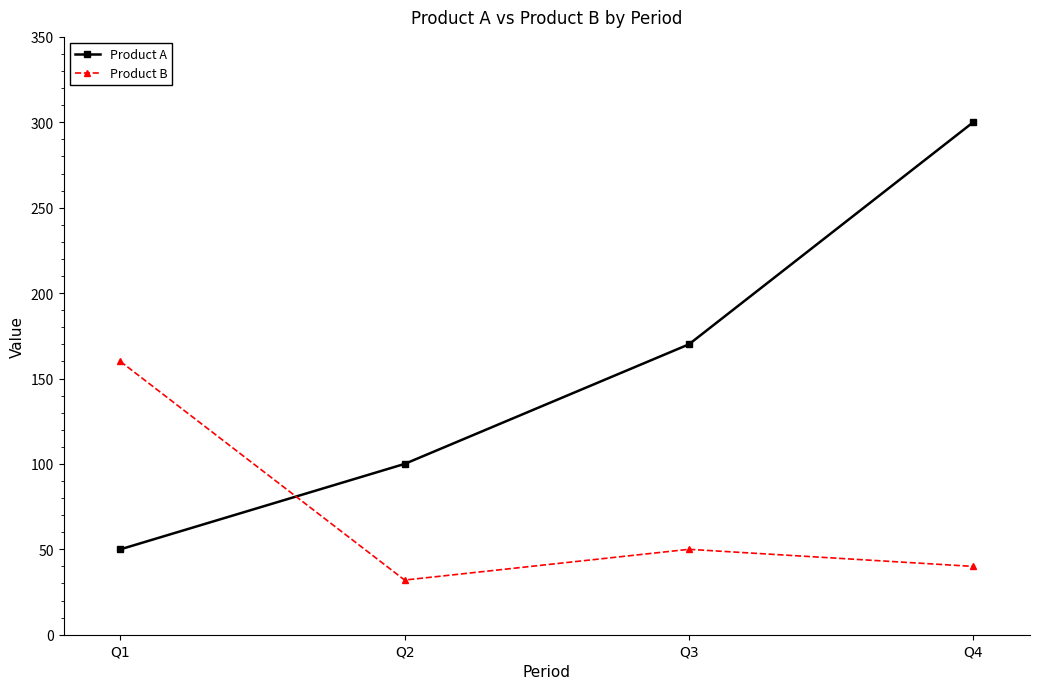

At which label does Product B reach its minimum?

Q2